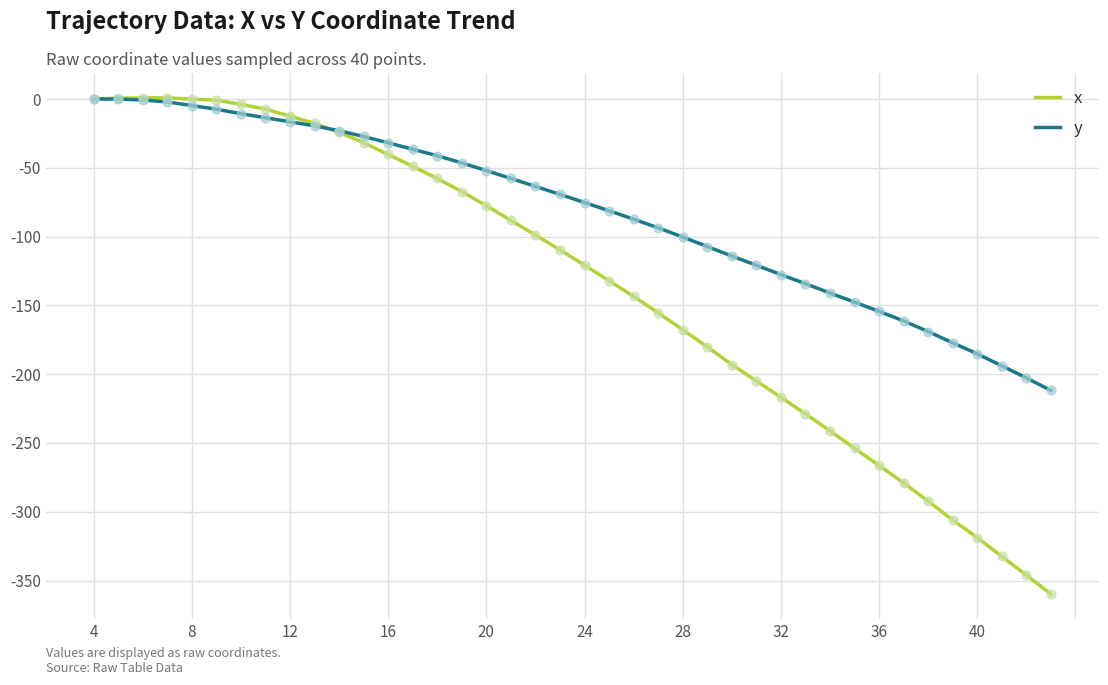

What are all the series names shown in the legend?

x, y